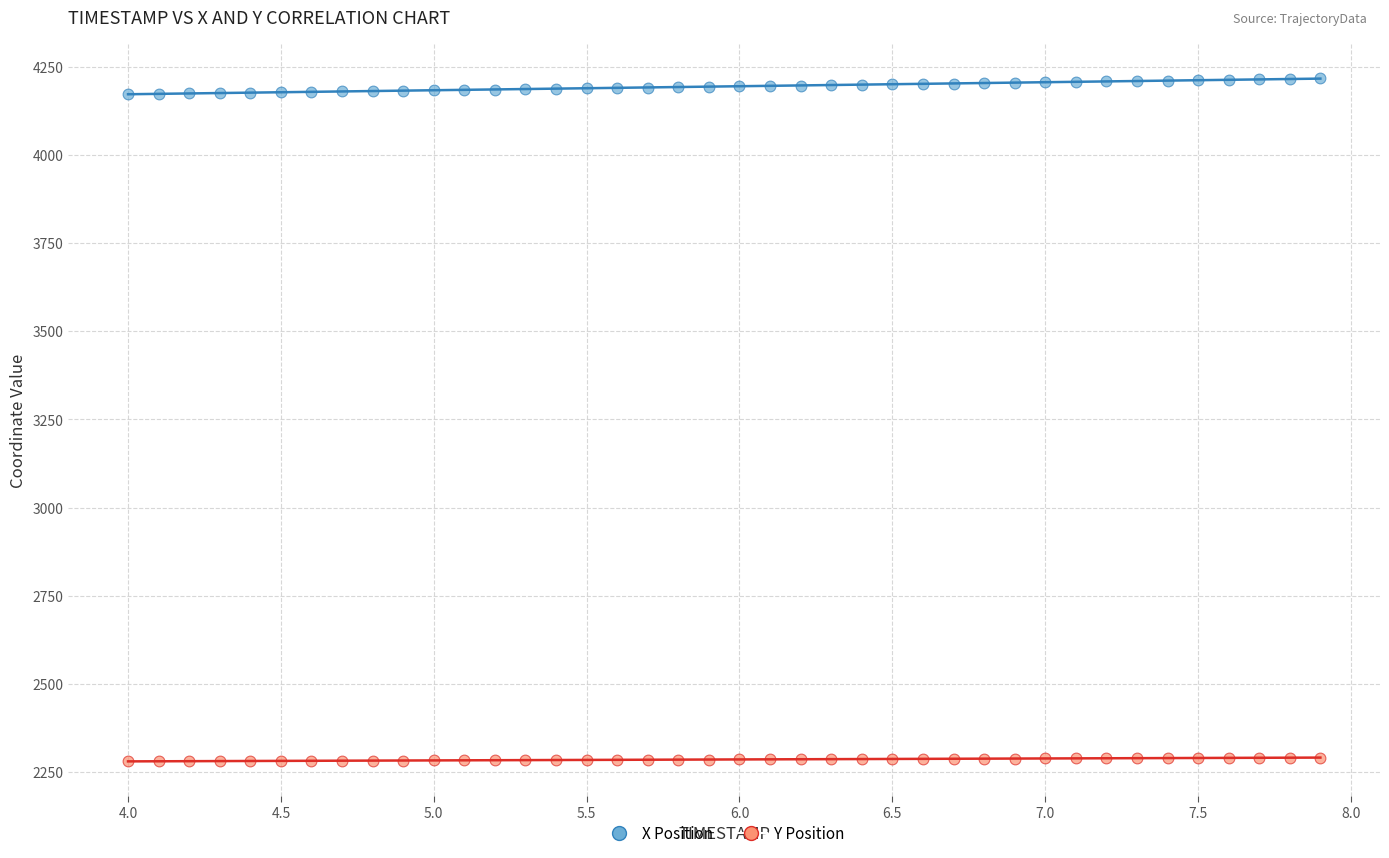

What are all the series names shown in the legend?

X Position, Y Position